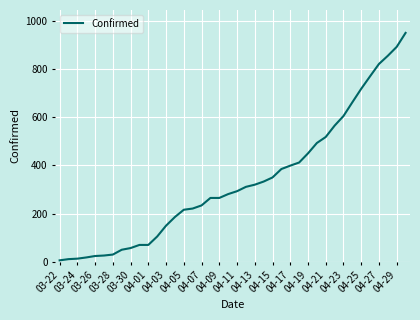

What is the maximum value shown in the chart?

950